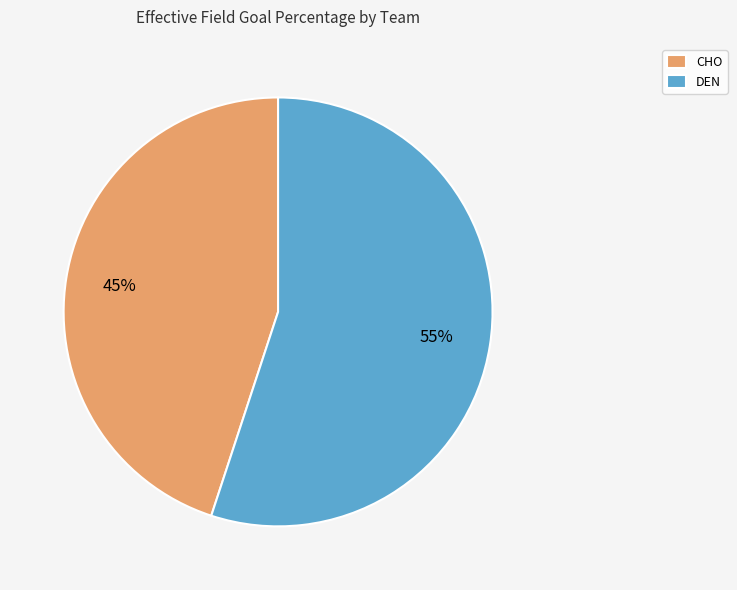

Is it true that CHO is 33% of the pie?

False